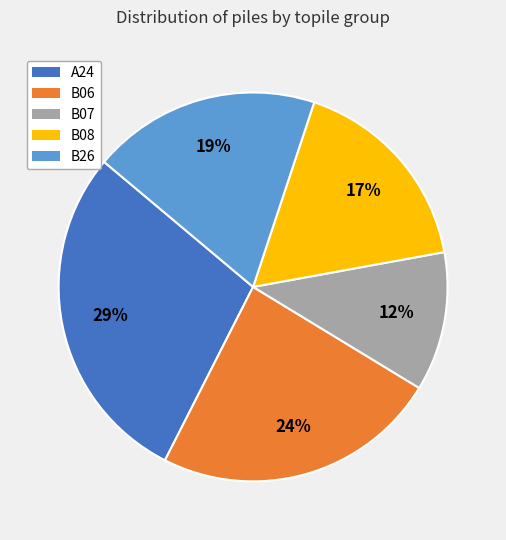

What percentage is the B08 slice, to the nearest percent?

17%